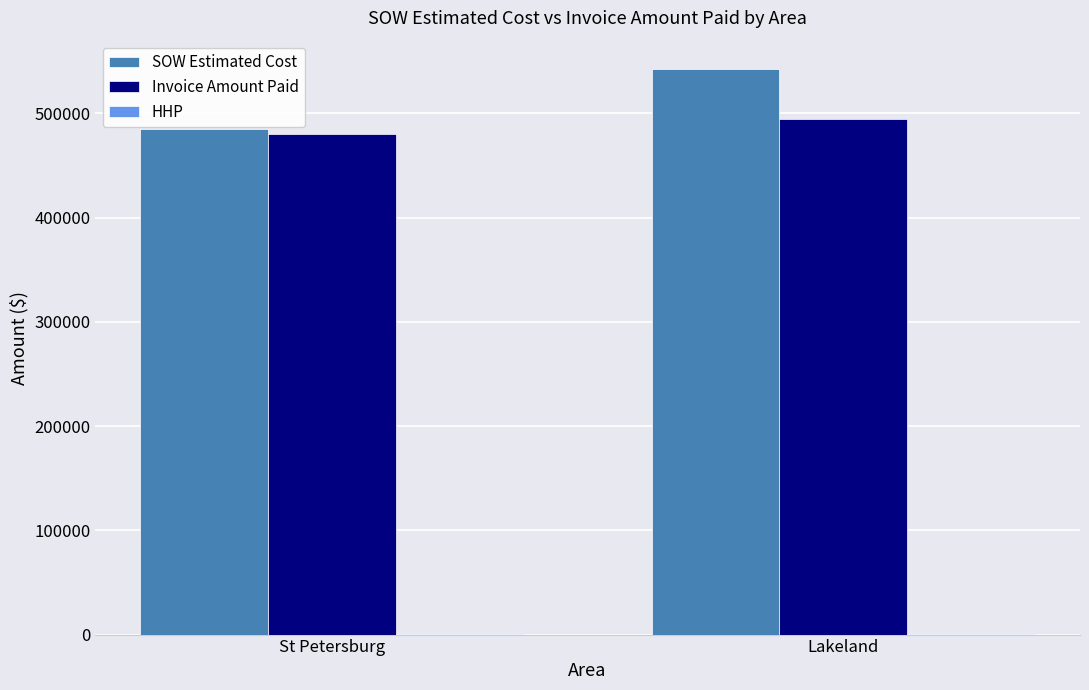

Which series has the largest total across all categories?

SOW Estimated Cost